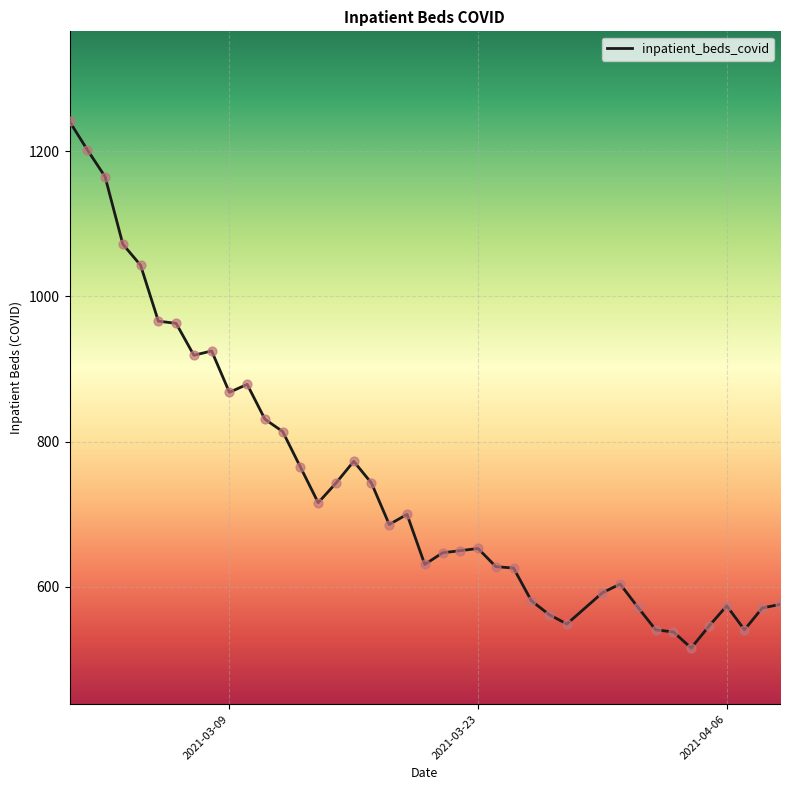

What is the smallest value displayed?

516